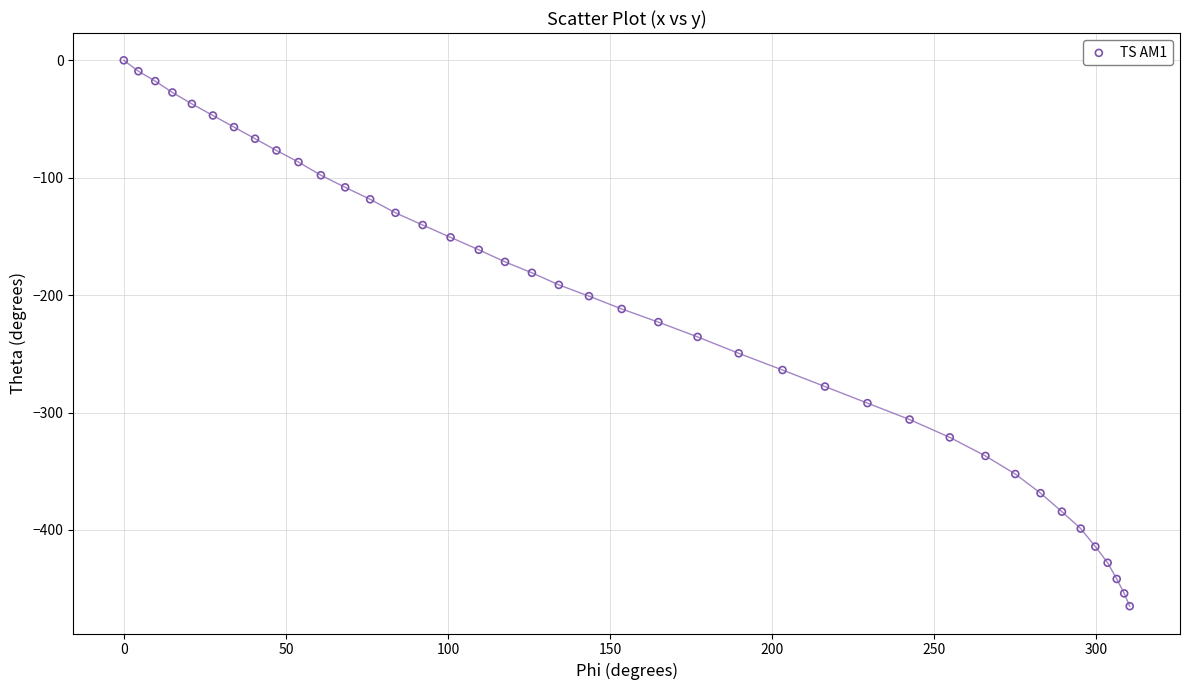

What is the range of X values (max minus min)?

310.3